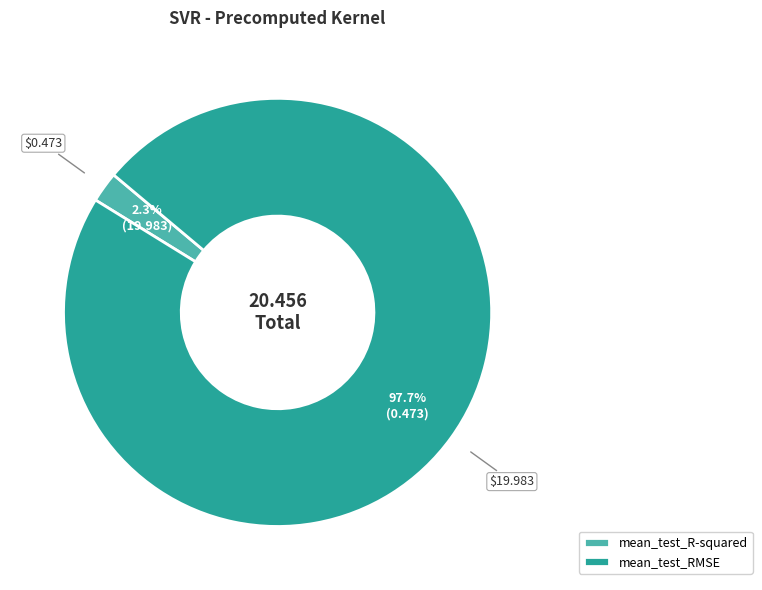

To the nearest percent, what is the average slice percentage?

50%